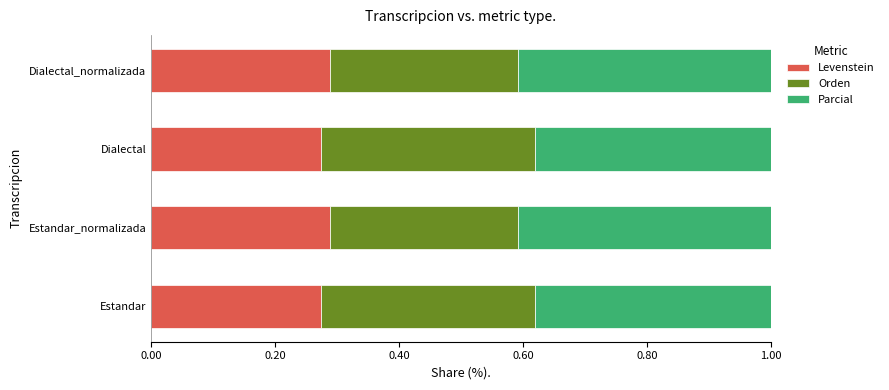

Count the number of categories in the chart.

4